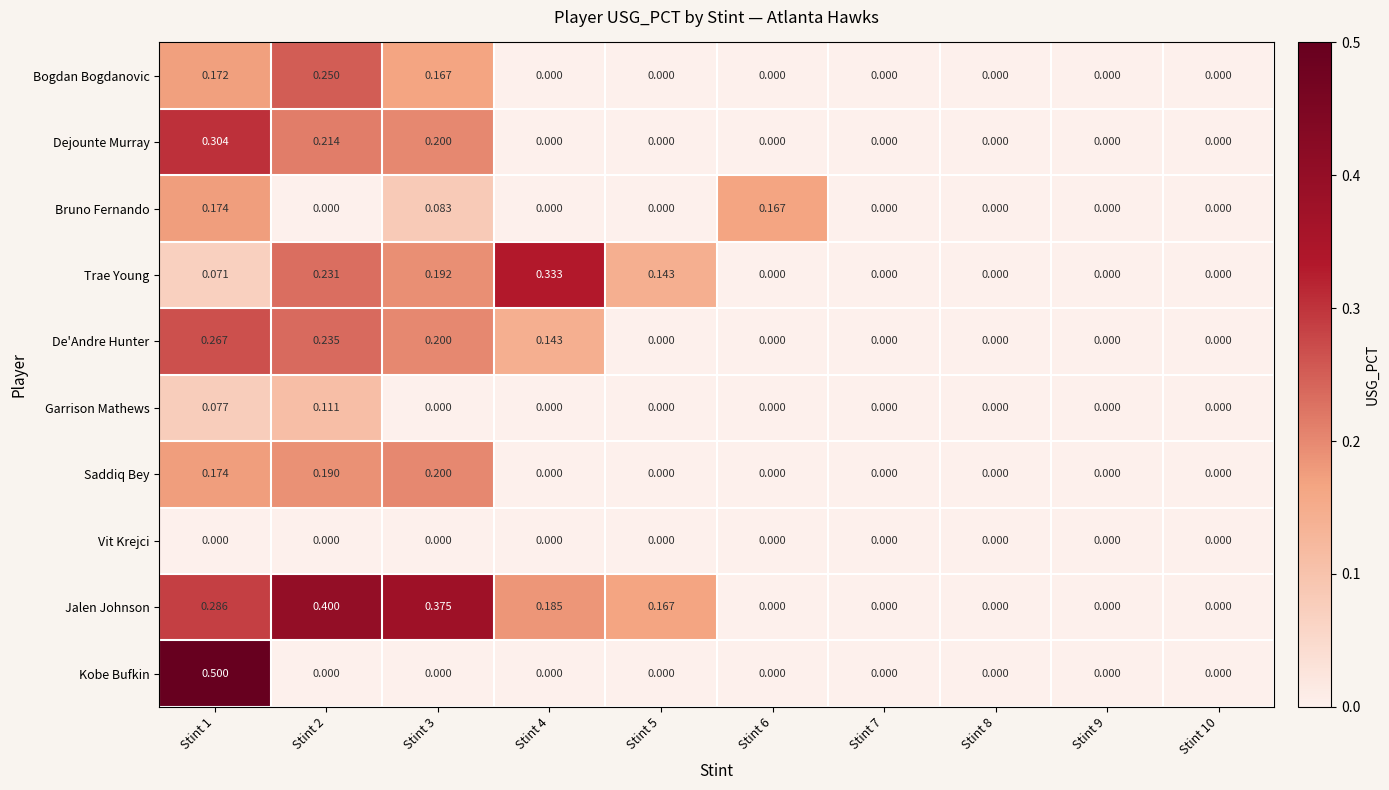

What is the difference between the highest and lowest values at Stint 5?

0.2